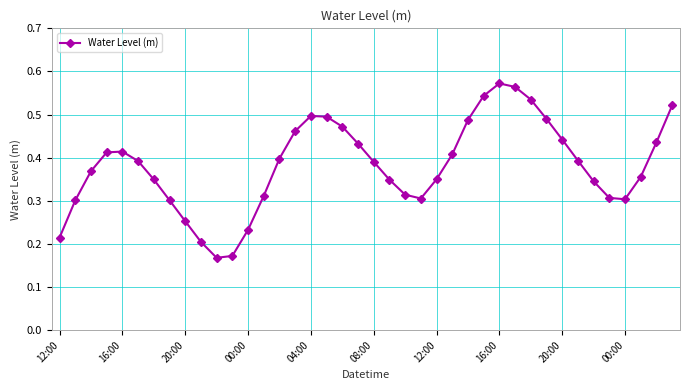

How many interior local valleys (lower than both neighbors) does the data have?

3